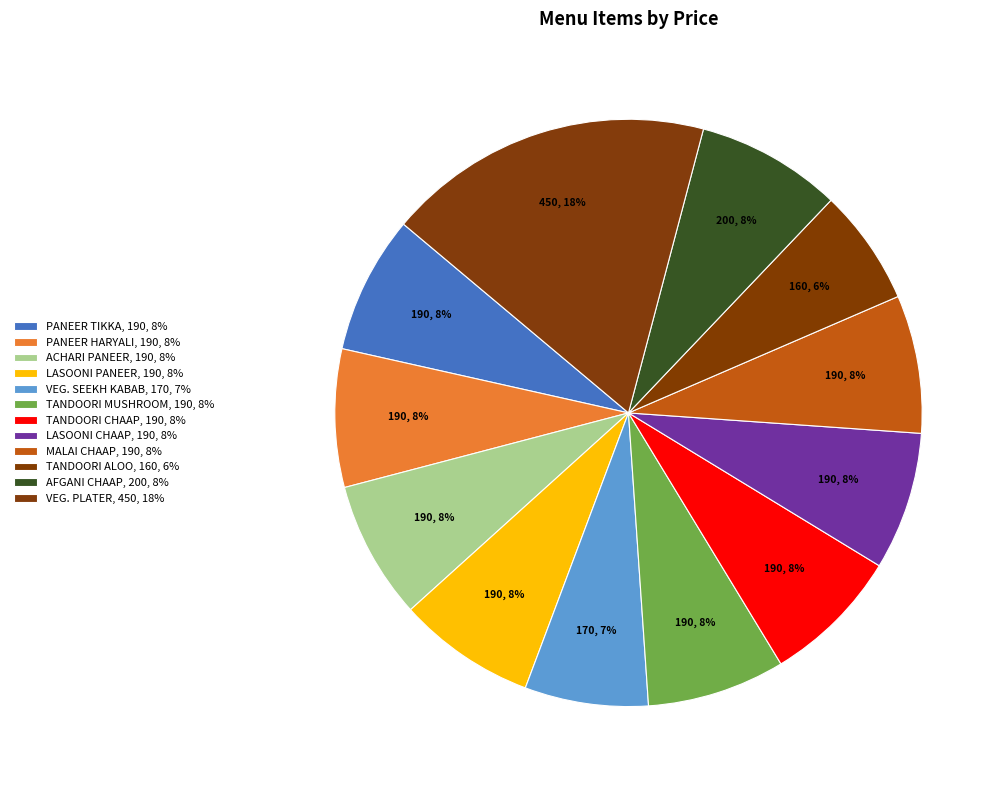

Rank the categories by value from lowest to highest.

TANDOORI ALOO, VEG. SEEKH KABAB, PANEER TIKKA, PANEER HARYALI, ACHARI PANEER, LASOONI PANEER, TANDOORI MUSHROOM, TANDOORI CHAAP, LASOONI CHAAP, MALAI CHAAP, AFGANI CHAAP, VEG. PLATER